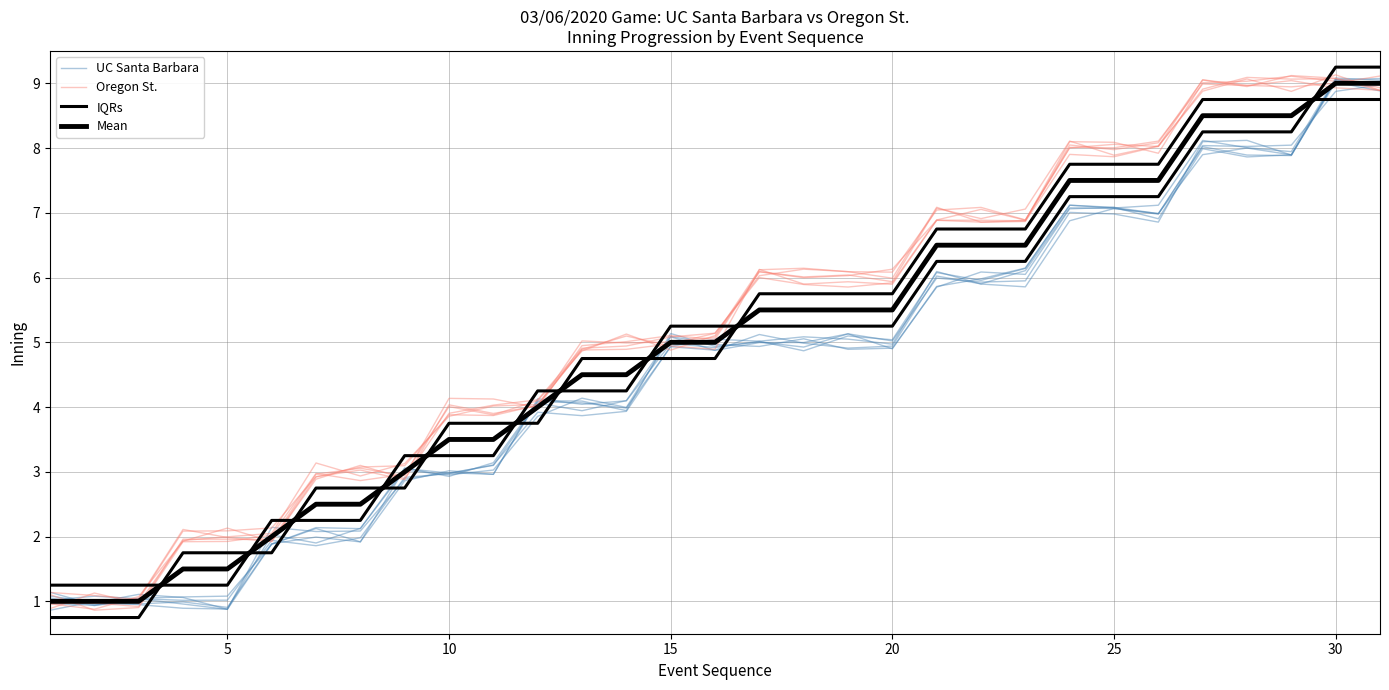

The value of UC Santa Barbara at 20 is 1.7. True or false?

False